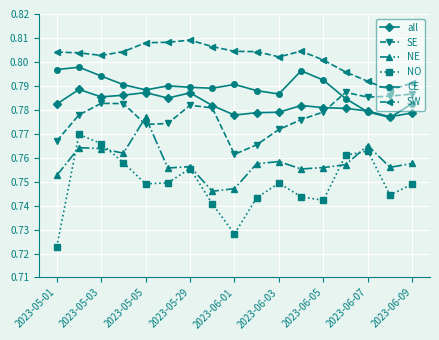

How many data points does each series have?

17